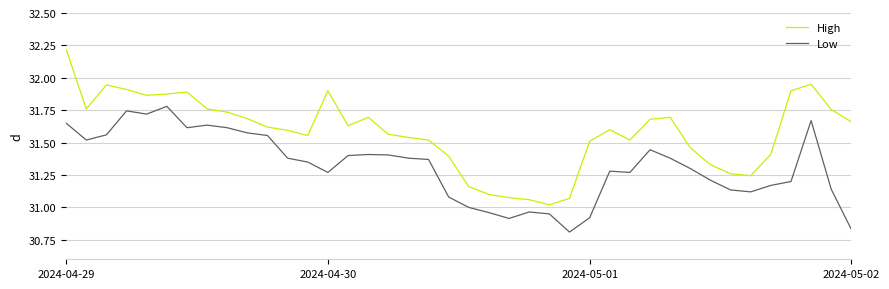

What is the difference between the maximum and minimum values in the High series?

1.2